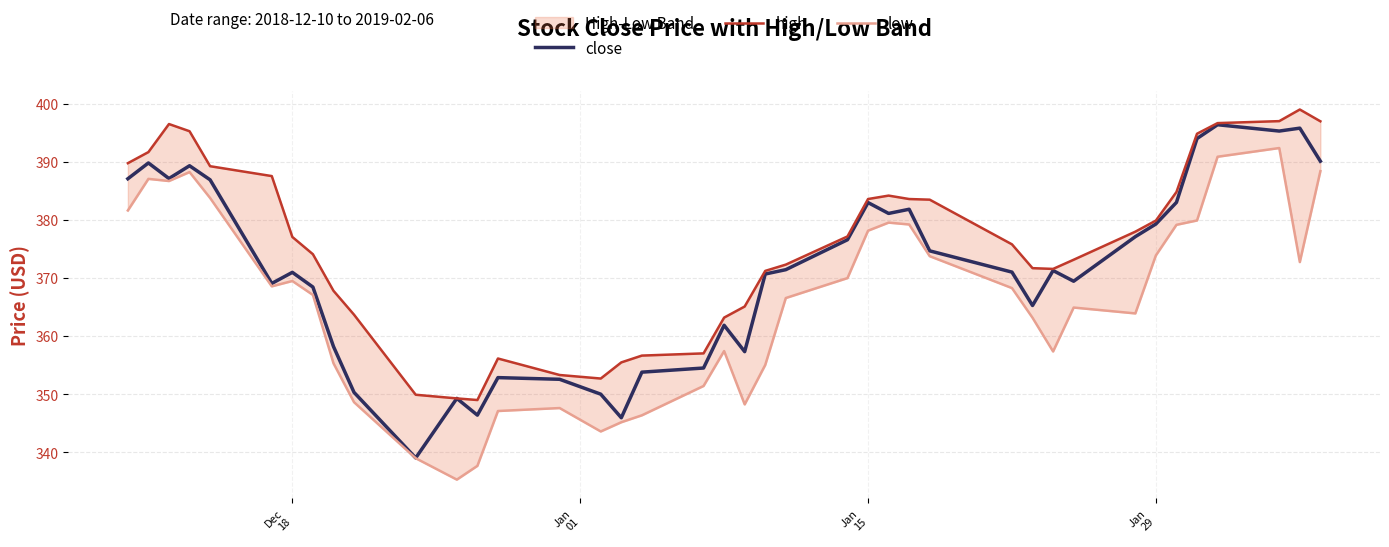

What is the lowest value of the close series?

339.0